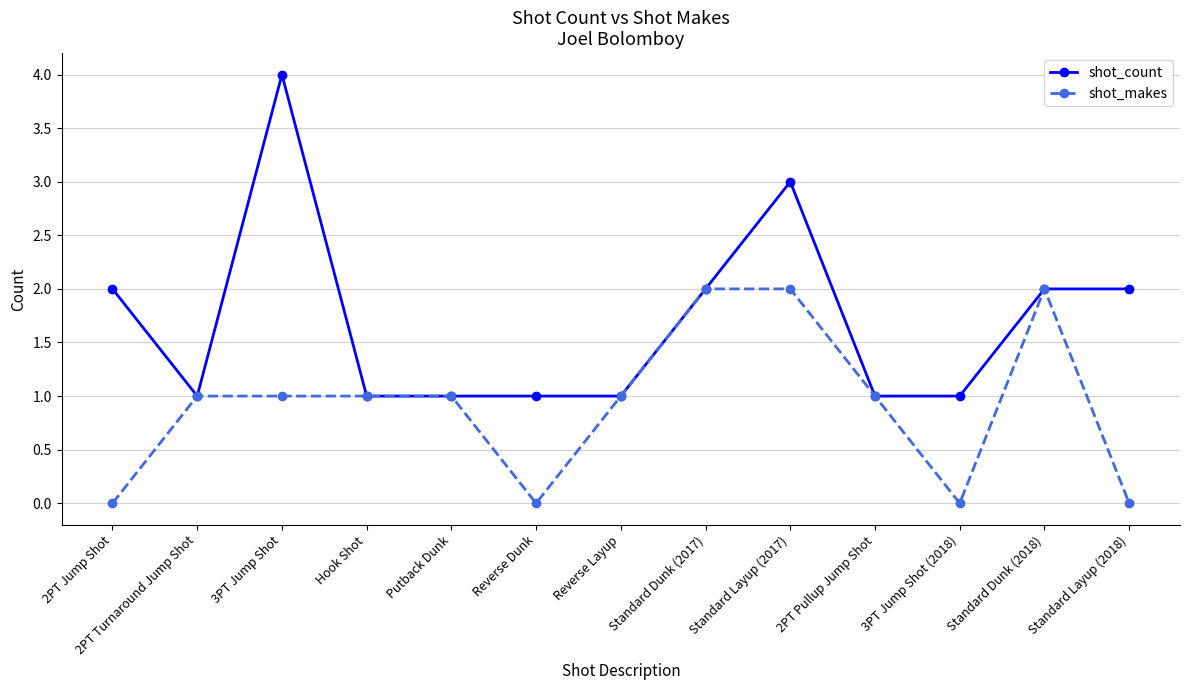

Rank the series by their average value, from lowest to highest.

shot_makes, shot_count